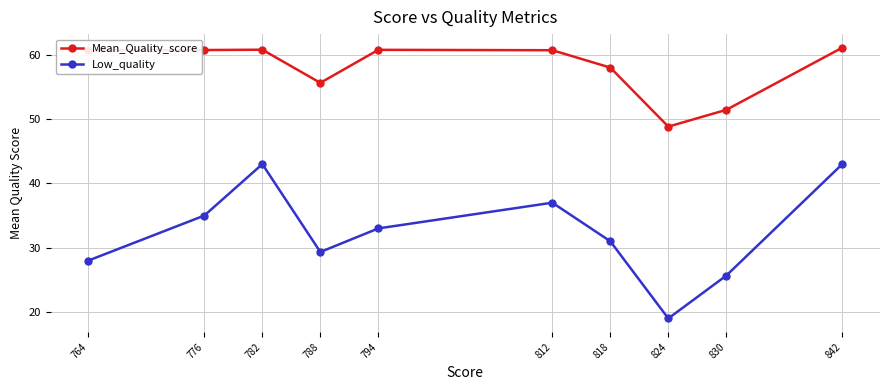

How many distinct data groups are displayed?

2